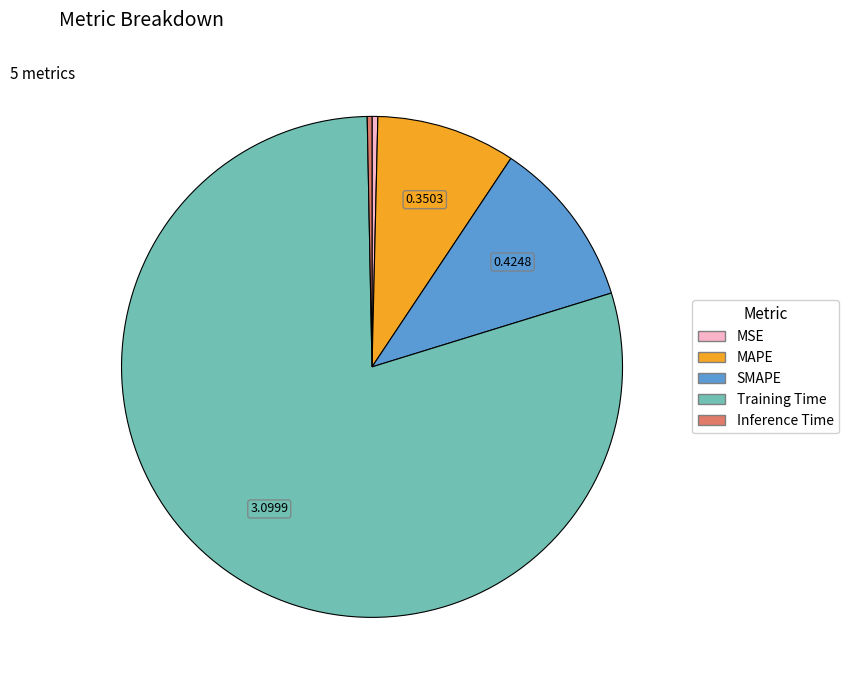

Combined, do MSE and SMAPE account for over 50%?

No